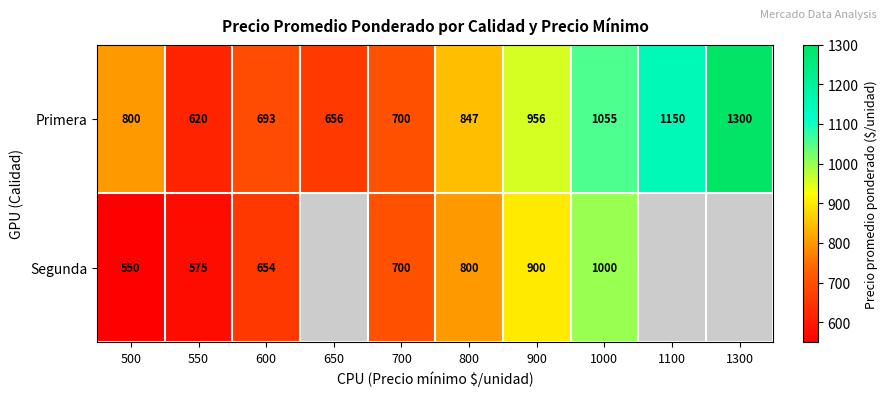

Rank the categories by Primera value from lowest to highest.

550, 650, 600, 700, 500, 800, 900, 1000, 1100, 1300